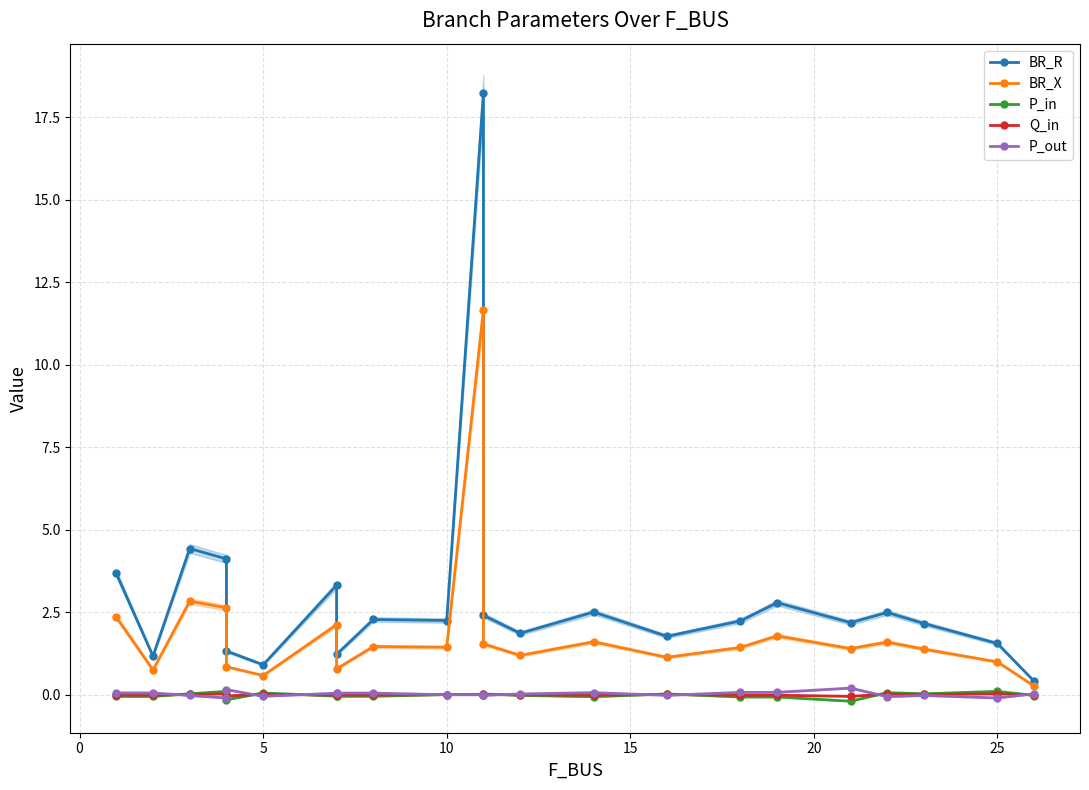

How many interior local valleys does the P_in series have?

8